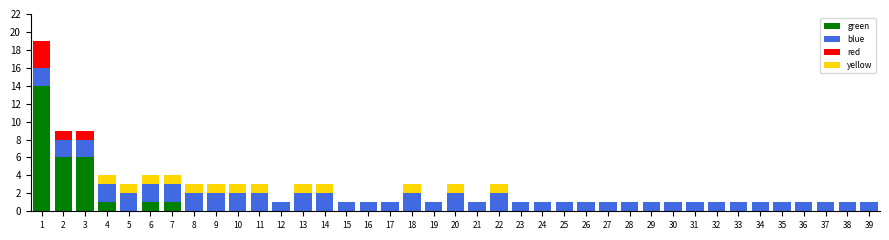

Which range on the x-axis has the tallest stacked bar (by total height)?

0.5 to 1.5